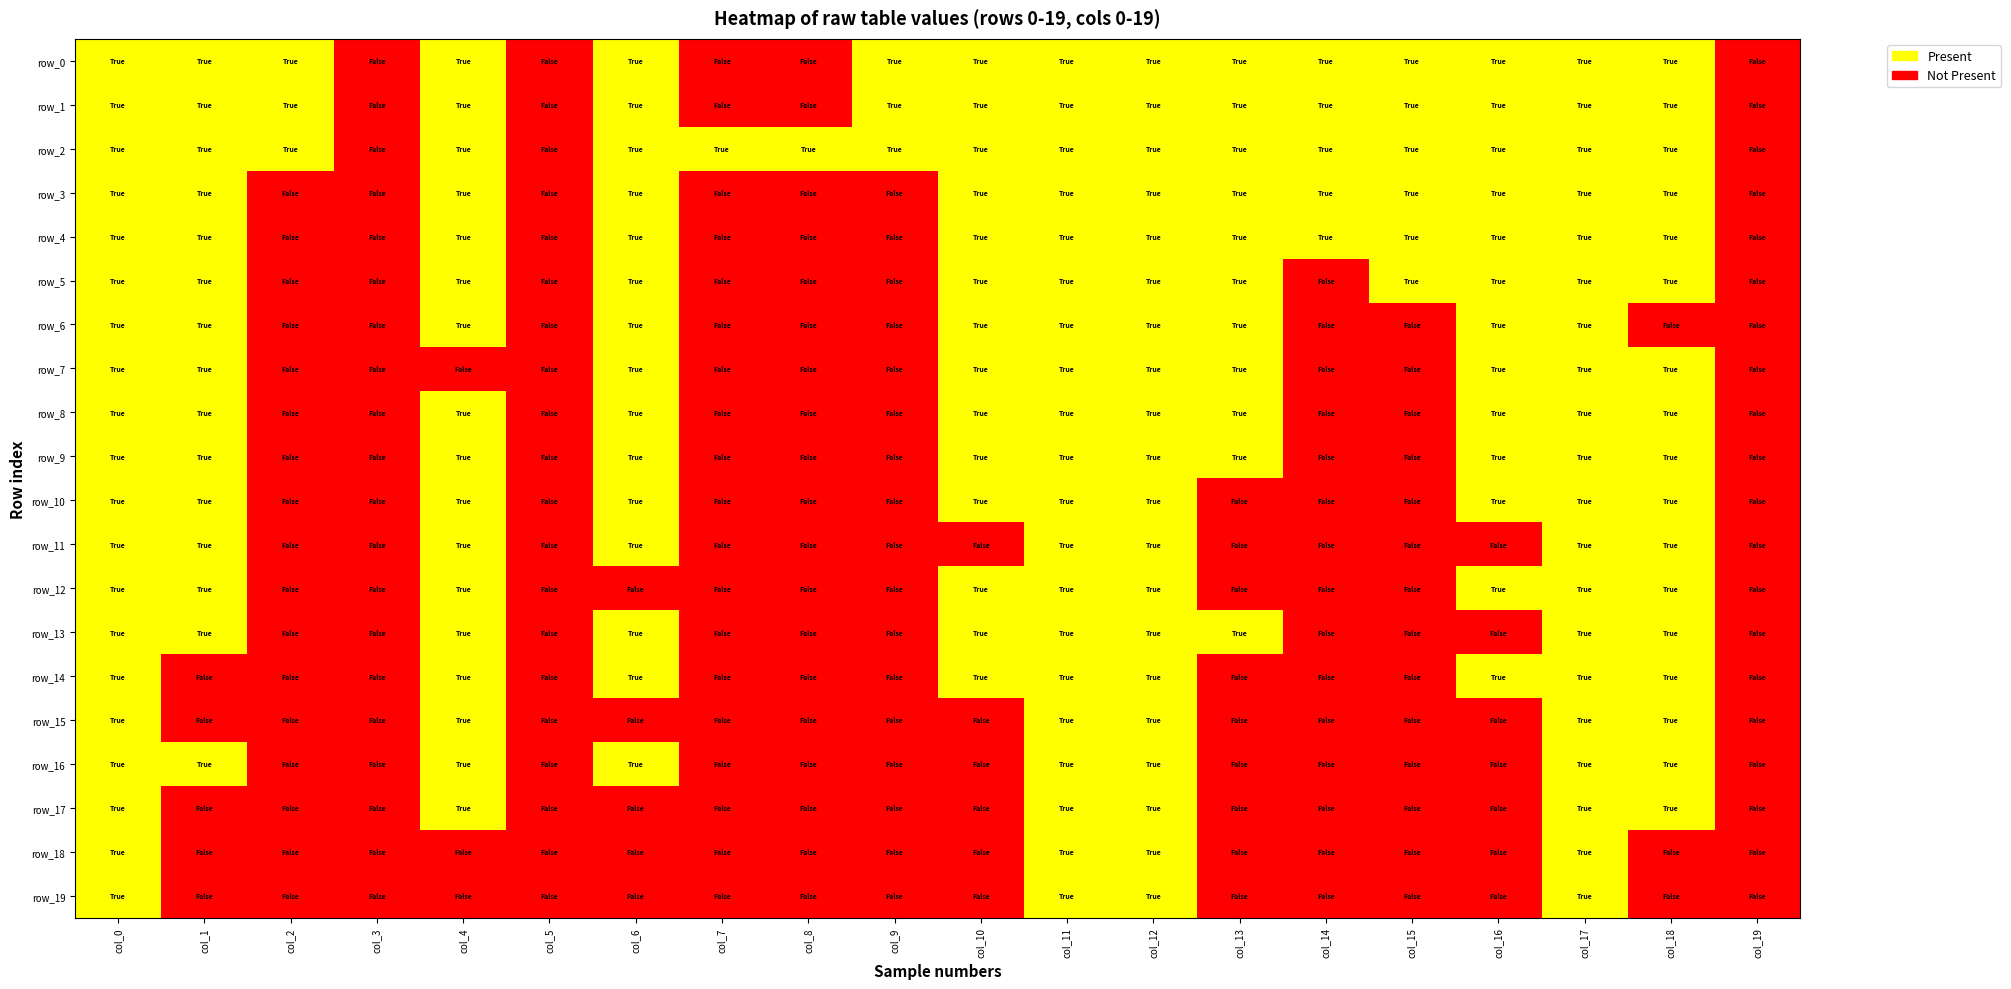

Reading left to right, extract all data points from this chart.

row_0: 1	1	1	0	1	0	1	0	0	1	1	1	1	1	1	1	1	1	1	0
row_1: 1	1	1	0	1	0	1	0	0	1	1	1	1	1	1	1	1	1	1	0
row_2: 1	1	1	0	1	0	1	1	1	1	1	1	1	1	1	1	1	1	1	0
row_3: 1	1	0	0	1	0	1	0	0	0	1	1	1	1	1	1	1	1	1	0
row_4: 1	1	0	0	1	0	1	0	0	0	1	1	1	1	1	1	1	1	1	0
row_5: 1	1	0	0	1	0	1	0	0	0	1	1	1	1	0	1	1	1	1	0
row_6: 1	1	0	0	1	0	1	0	0	0	1	1	1	1	0	0	1	1	0	0
row_7: 1	1	0	0	0	0	1	0	0	0	1	1	1	1	0	0	1	1	1	0
row_8: 1	1	0	0	1	0	1	0	0	0	1	1	1	1	0	0	1	1	1	0
row_9: 1	1	0	0	1	0	1	0	0	0	1	1	1	1	0	0	1	1	1	0
row_10: 1	1	0	0	1	0	1	0	0	0	1	1	1	0	0	0	1	1	1	0
row_11: 1	1	0	0	1	0	1	0	0	0	0	1	1	0	0	0	0	1	1	0
row_12: 1	1	0	0	1	0	0	0	0	0	1	1	1	0	0	0	1	1	1	0
row_13: 1	1	0	0	1	0	1	0	0	0	1	1	1	1	0	0	0	1	1	0
row_14: 1	0	0	0	1	0	1	0	0	0	1	1	1	0	0	0	1	1	1	0
row_15: 1	0	0	0	1	0	0	0	0	0	0	1	1	0	0	0	0	1	1	0
row_16: 1	1	0	0	1	0	1	0	0	0	0	1	1	0	0	0	0	1	1	0
row_17: 1	0	0	0	1	0	0	0	0	0	0	1	1	0	0	0	0	1	1	0
row_18: 1	0	0	0	0	0	0	0	0	0	0	1	1	0	0	0	0	1	0	0
row_19: 1	0	0	0	0	0	0	0	0	0	0	1	1	0	0	0	0	1	0	0